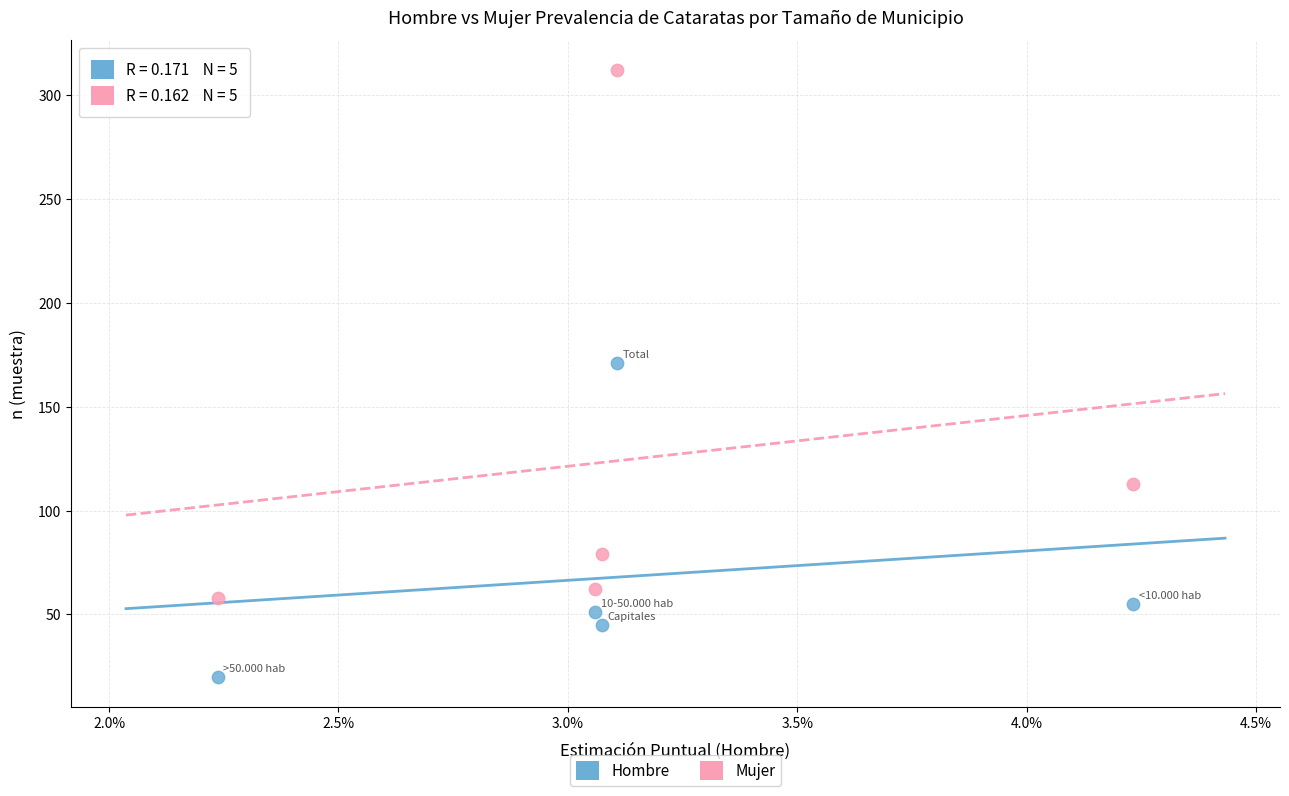

Across all series, what Y value is closest to 166?

171